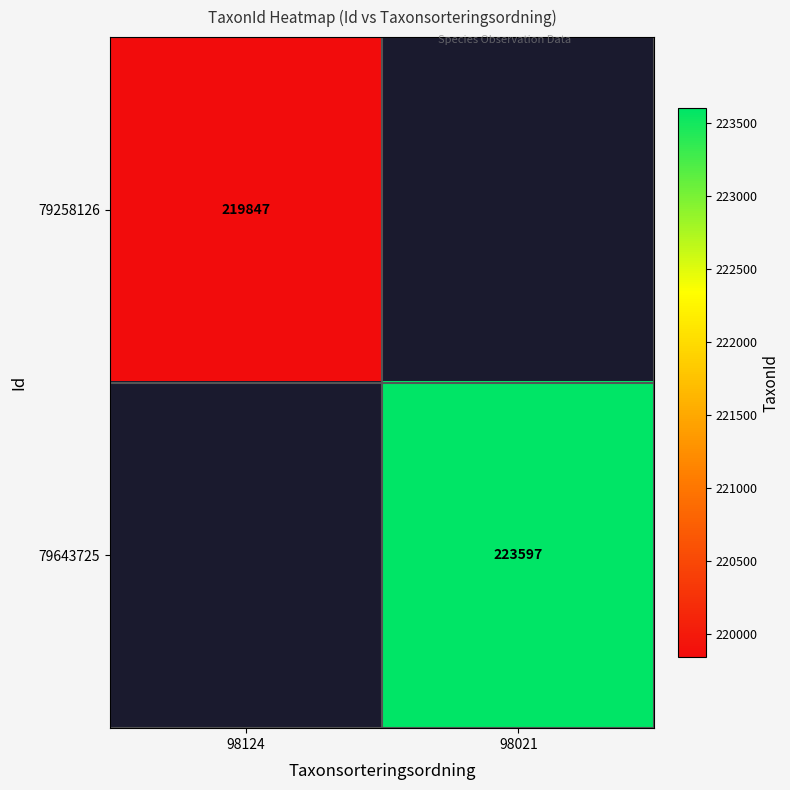

The 79258126 series shows 374354 at 98124. True or false?

False